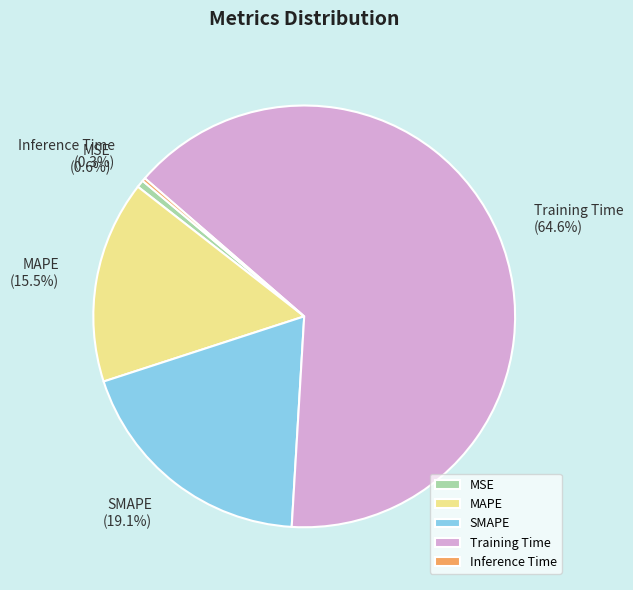

What percentage is NOT represented by SMAPE?

80.9%